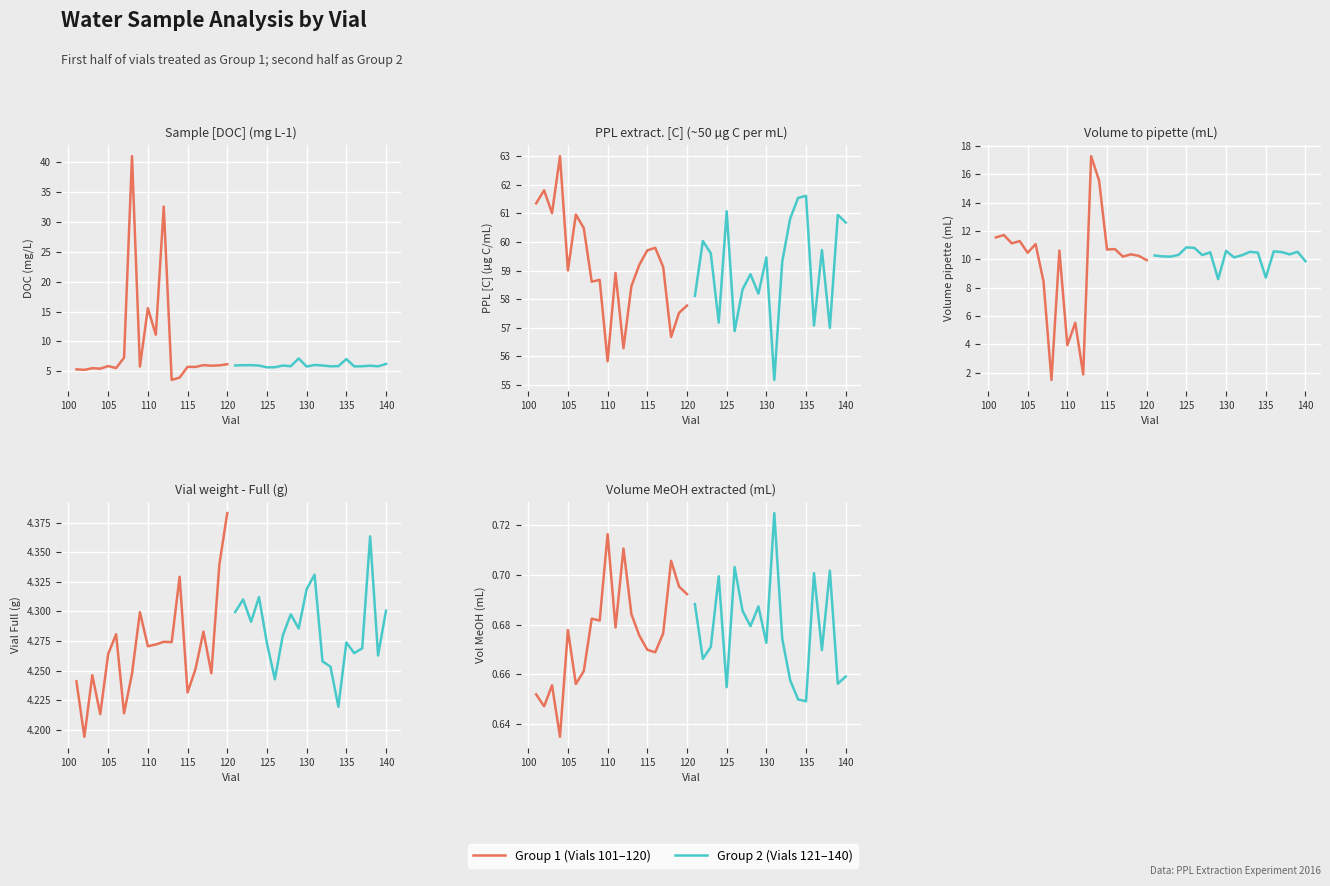

True or false: Before Lockdown has a value of 0.4 at 120.

False